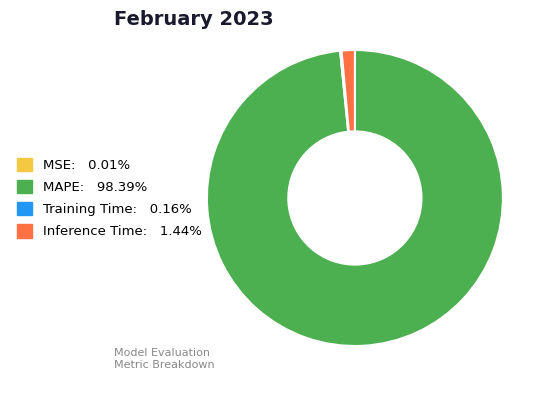

Does MAPE represent more than half of the total?

Yes